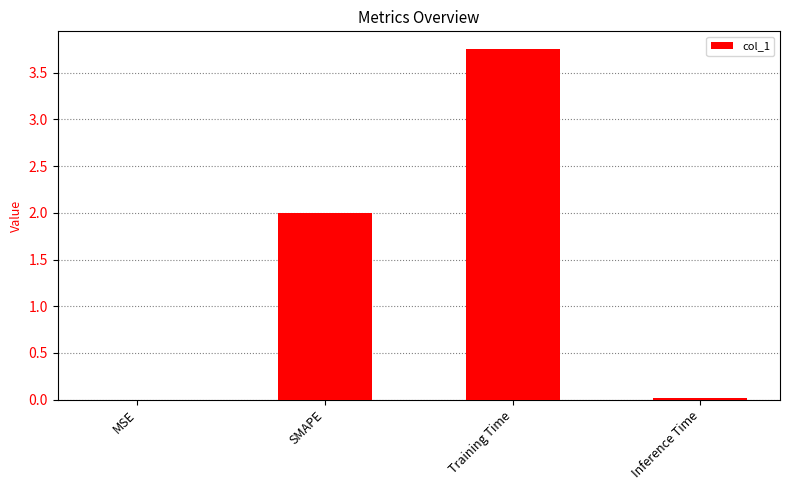

What is the ratio of the value at SMAPE to the value at Training Time?

0.5